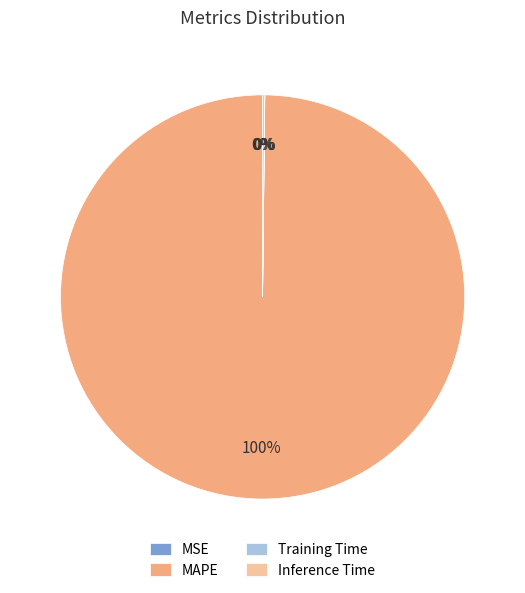

Which category has the biggest portion of the pie?

MAPE